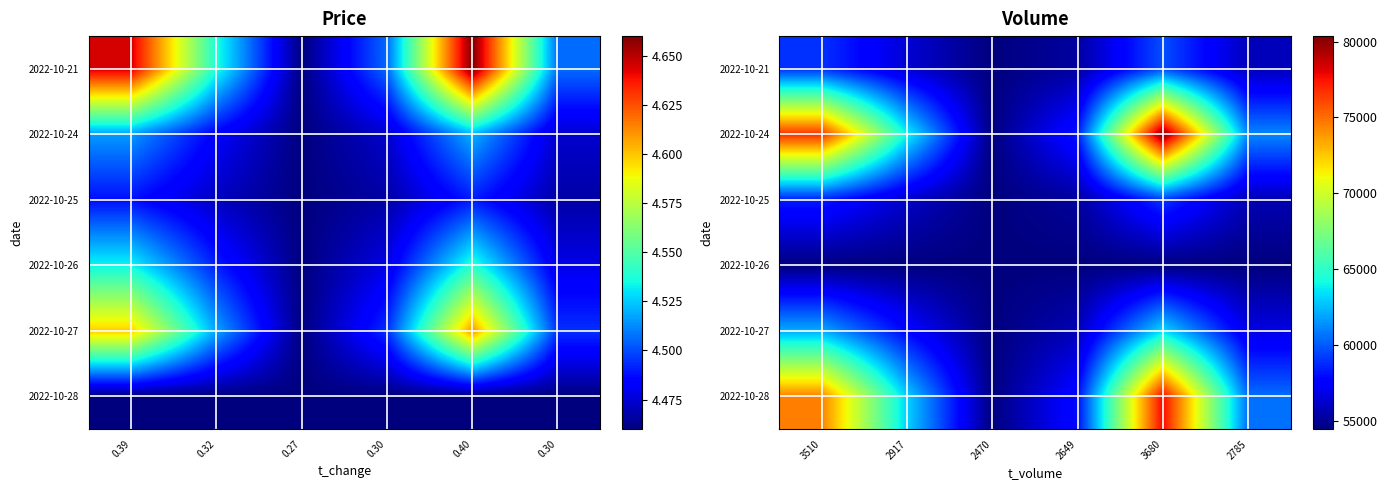

Which category has the lowest value across all series?

2470